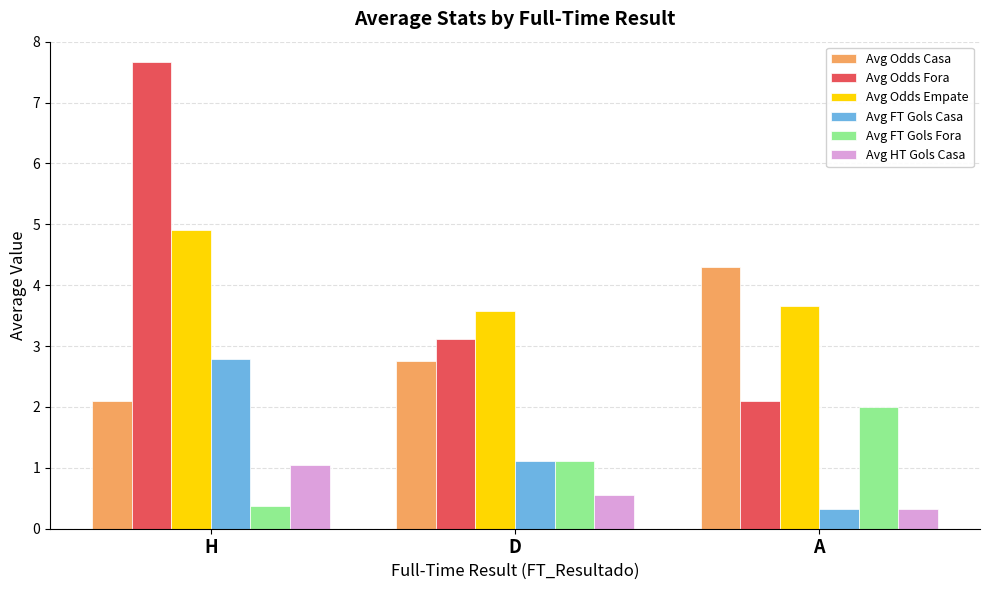

What is the difference between the Avg Odds Fora values at H and A?

5.6